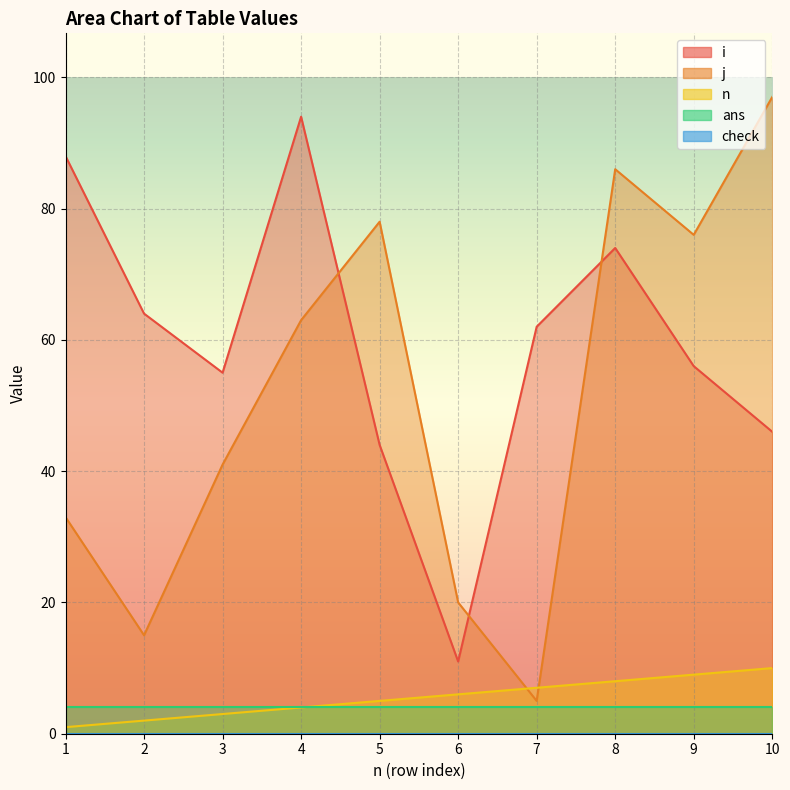

True or false: n and j intersect in this chart.

True